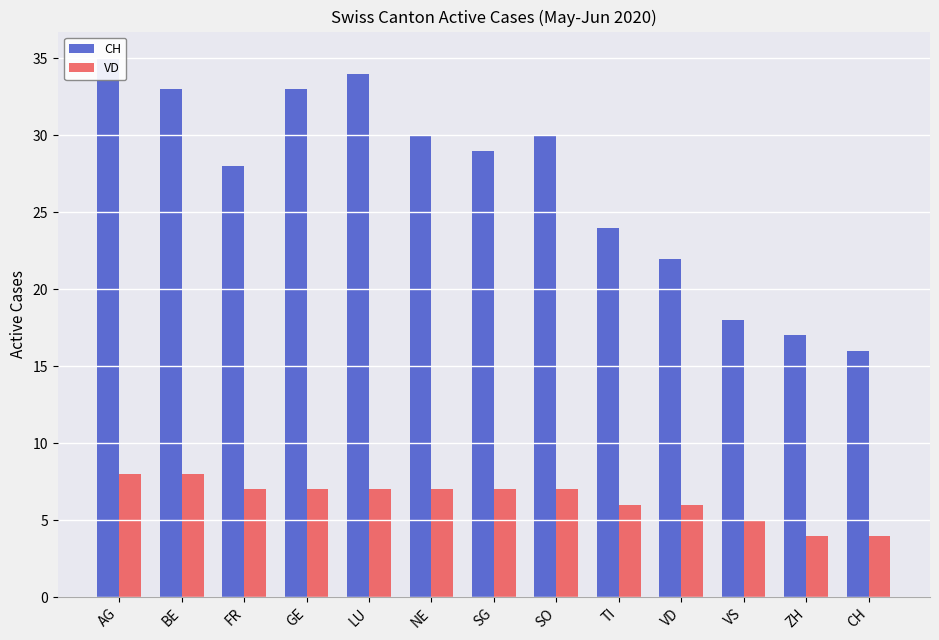

The VD series shows 12 at SG. True or false?

False